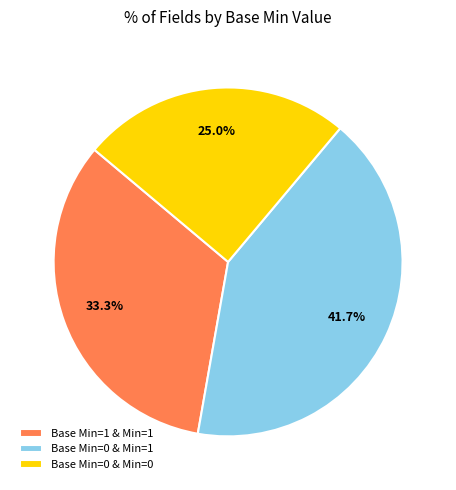

Is the sum of Base Min=0 & Min=1 and Base Min=0 & Min=0 greater than half?

Yes